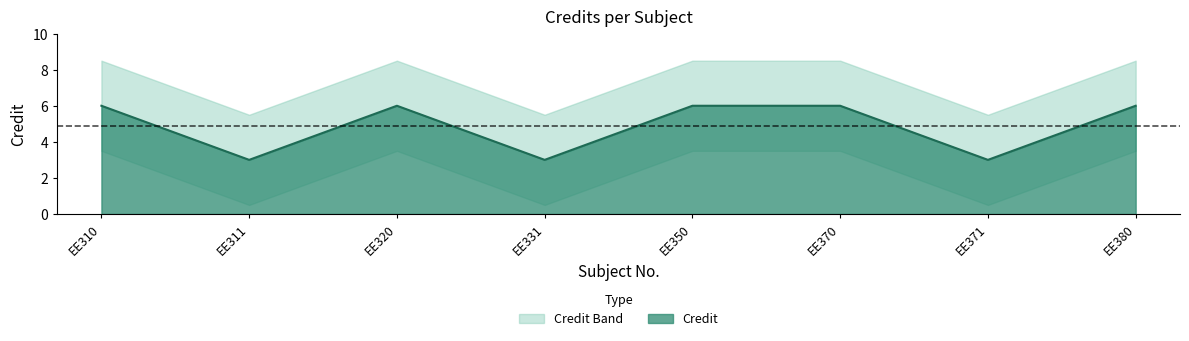

Does the chart display data point markers on the line(s)?

No